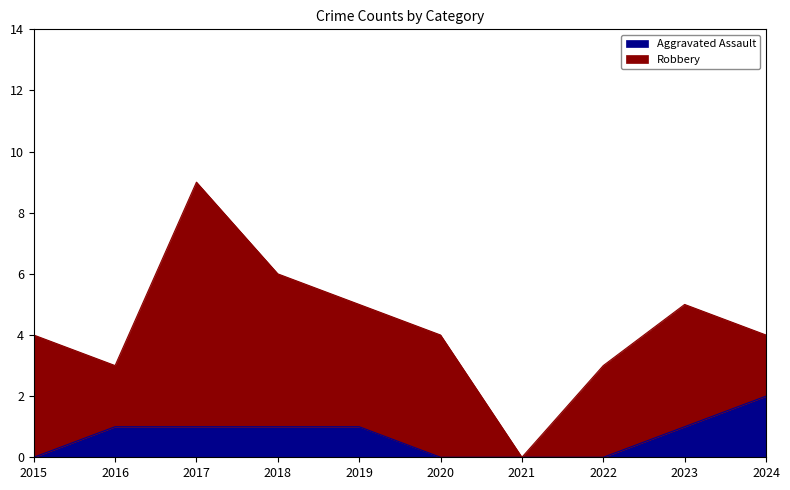

How many categories are shown in the chart?

10